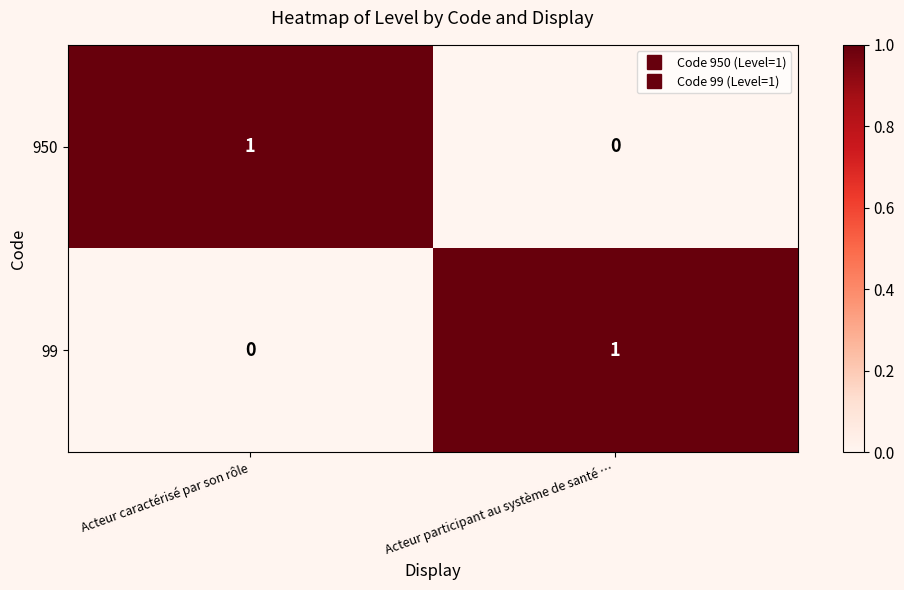

Rank the categories by 950 value from lowest to highest.

Acteur participant au système de santé …, Acteur caractérisé par son rôle